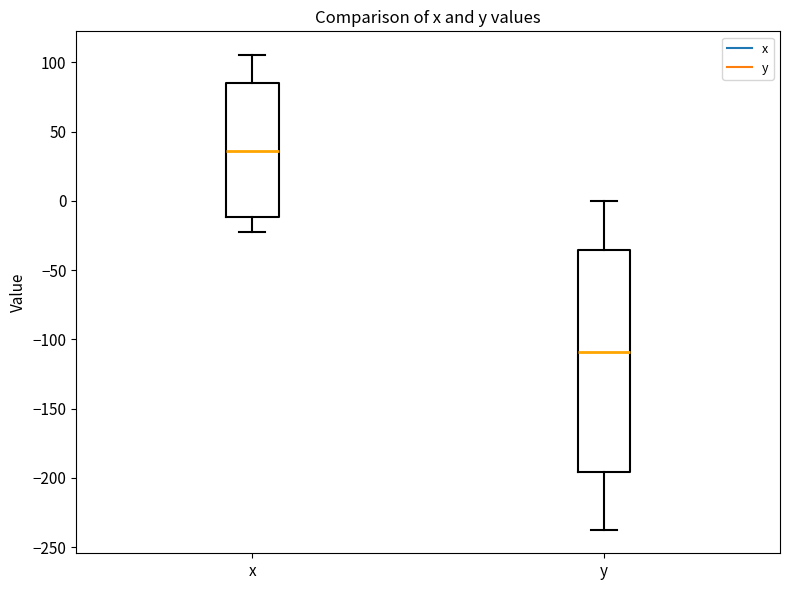

Comparing the boxes themselves (not the whiskers), which one is the tallest?

y